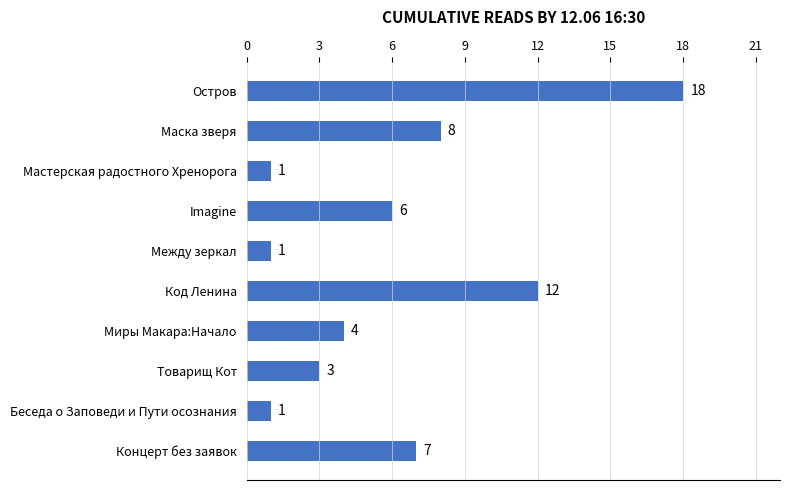

How many series are shown in this chart?

1